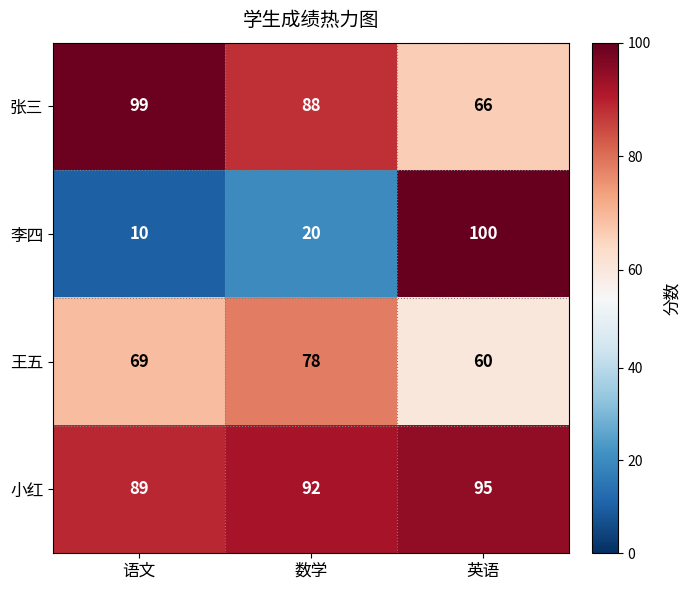

What is the maximum value shown in the chart?

100